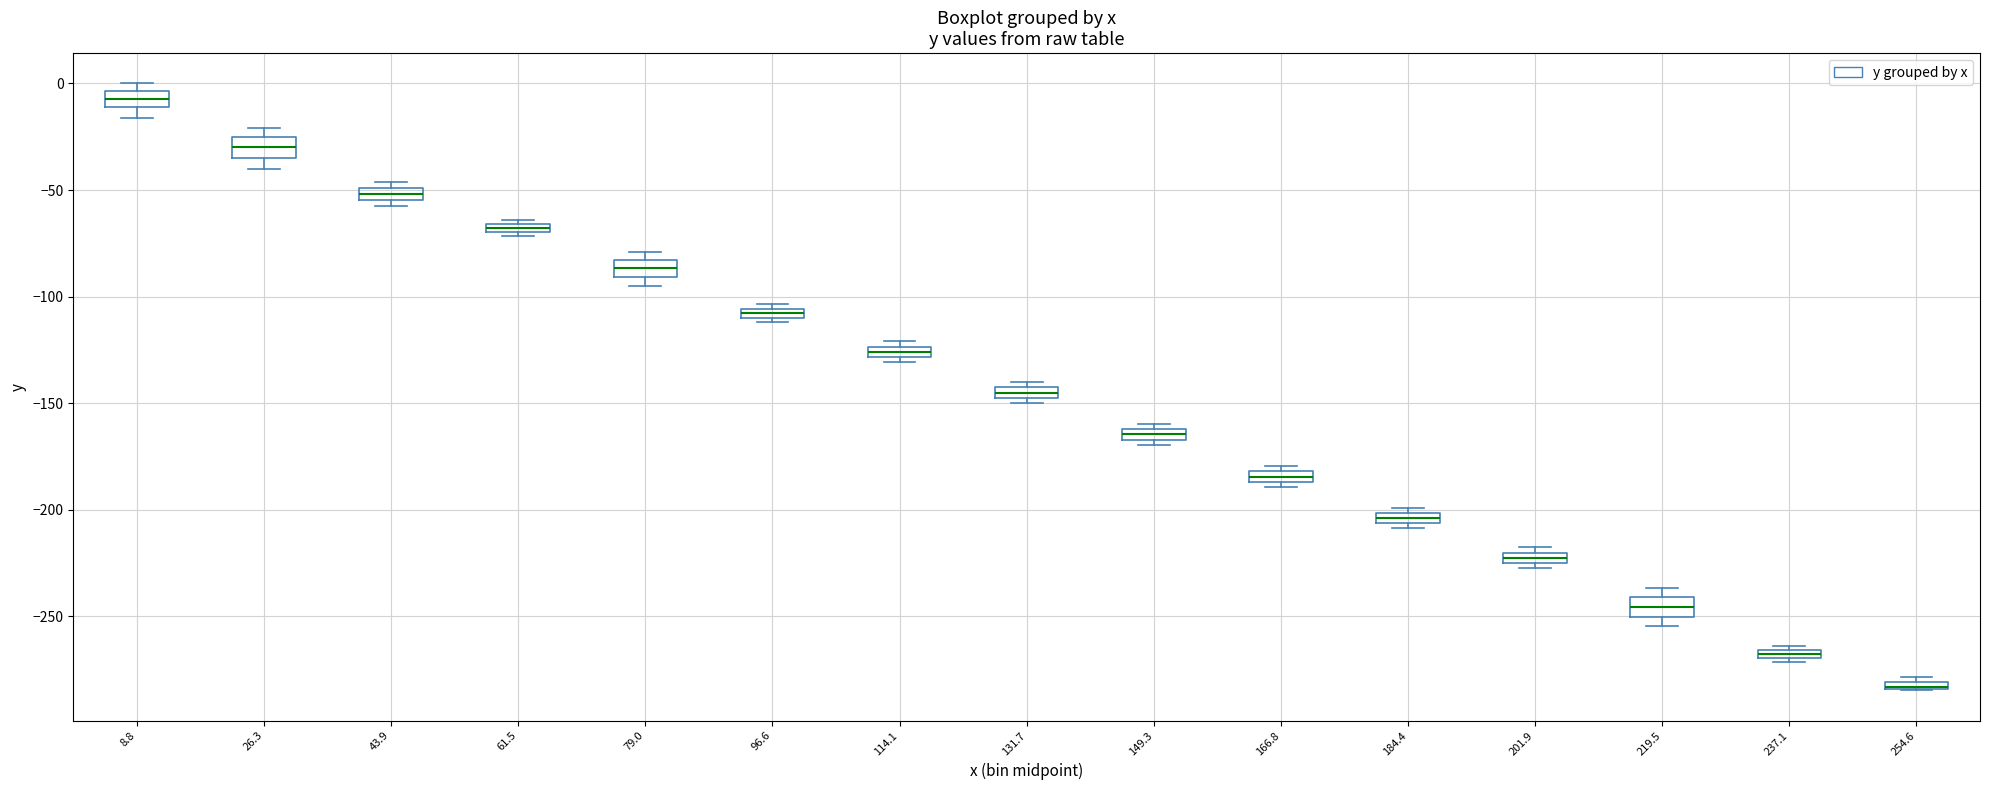

Where is the lower edge of the box at x = 79.0 on the y-axis? The values are not printed on the chart, so give them approximately, as read against the axis.

-90